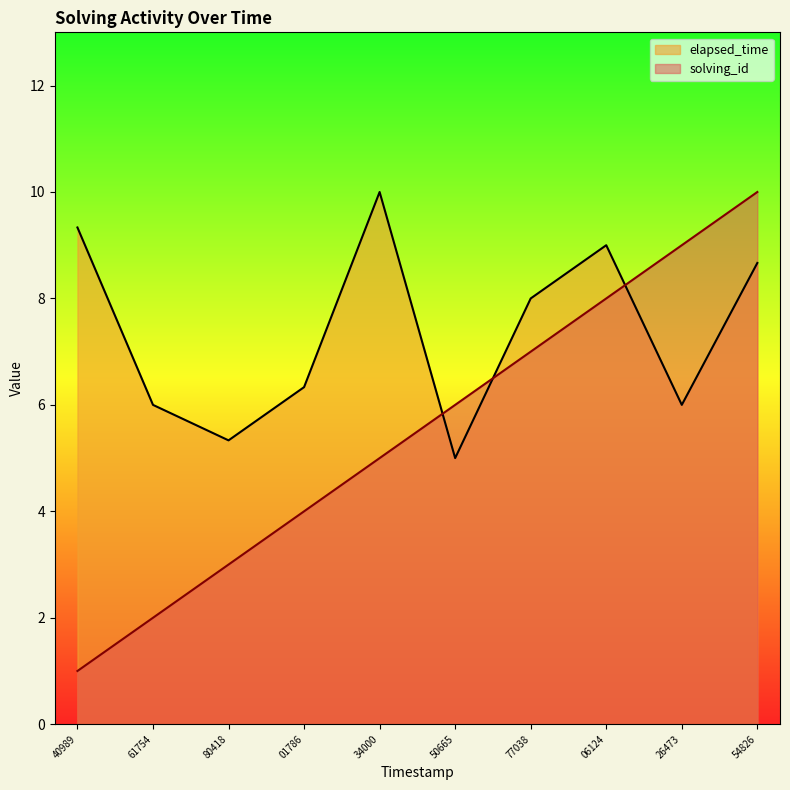

How many interior local valleys does the elapsed_time series have?

3